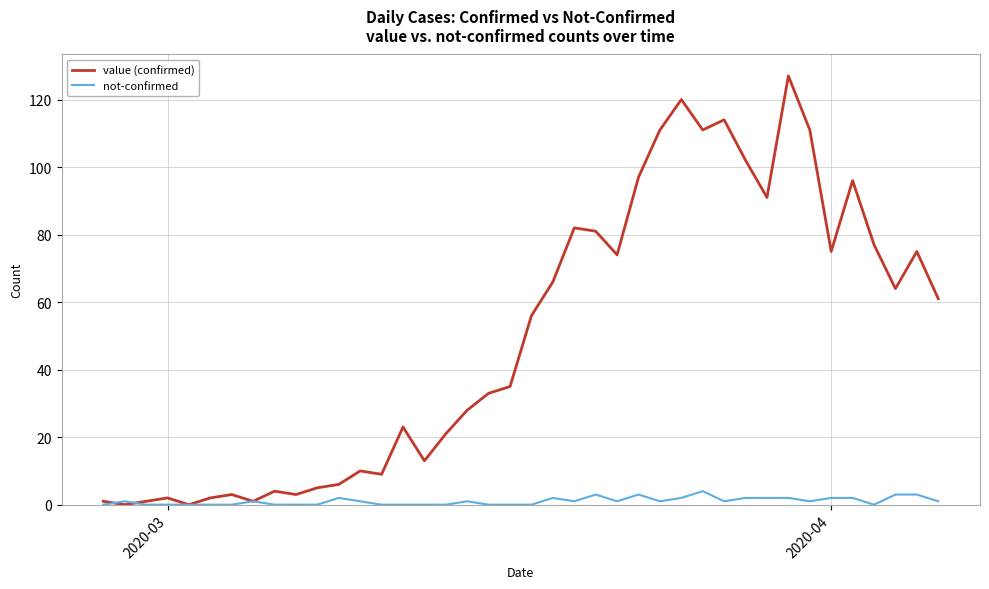

What is the maximum value shown in the chart?

127